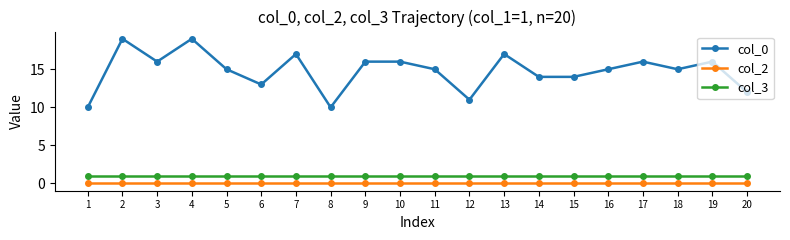

Rank the series at 16 from lowest to highest value.

col_2, col_3, col_0